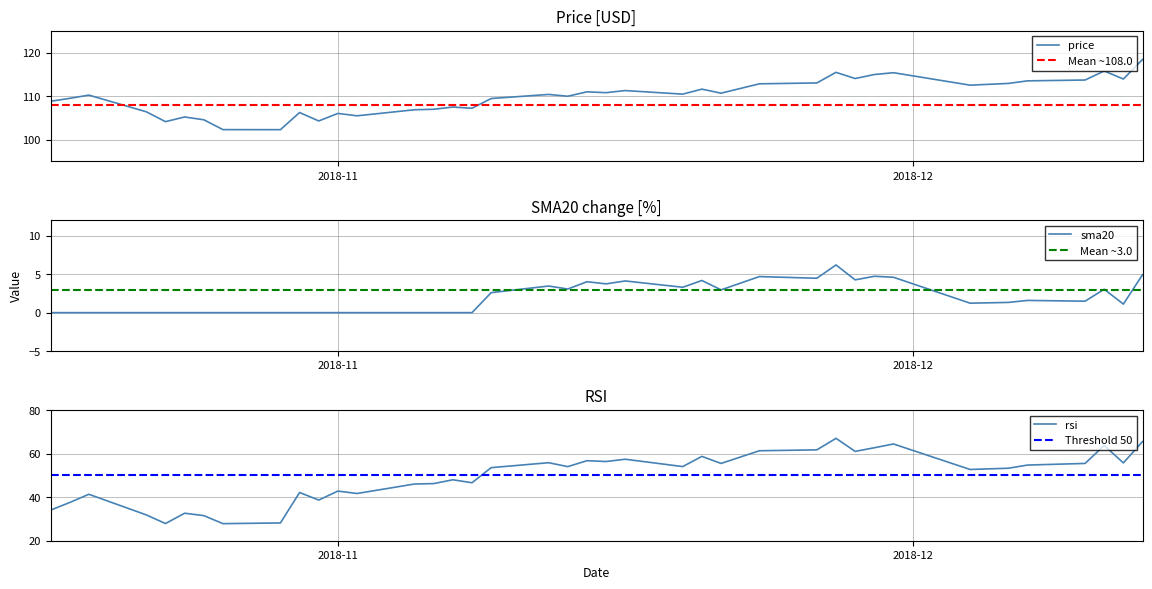

What is the value of the price point at the 30th from the left?

115.5